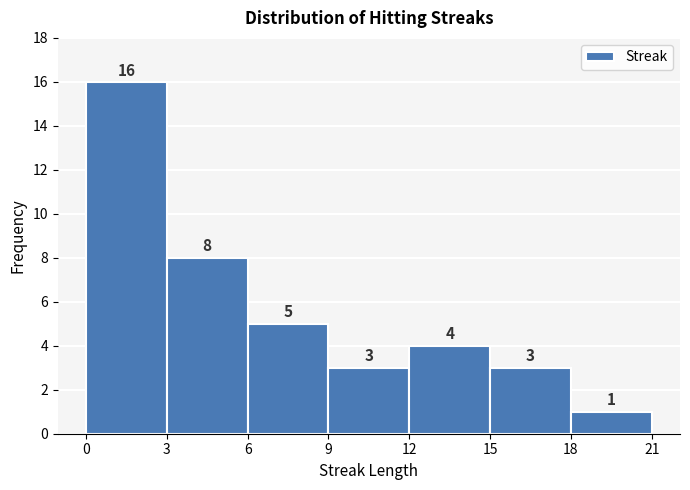

Over which range of the x-axis is the bar tallest?

0 to 3